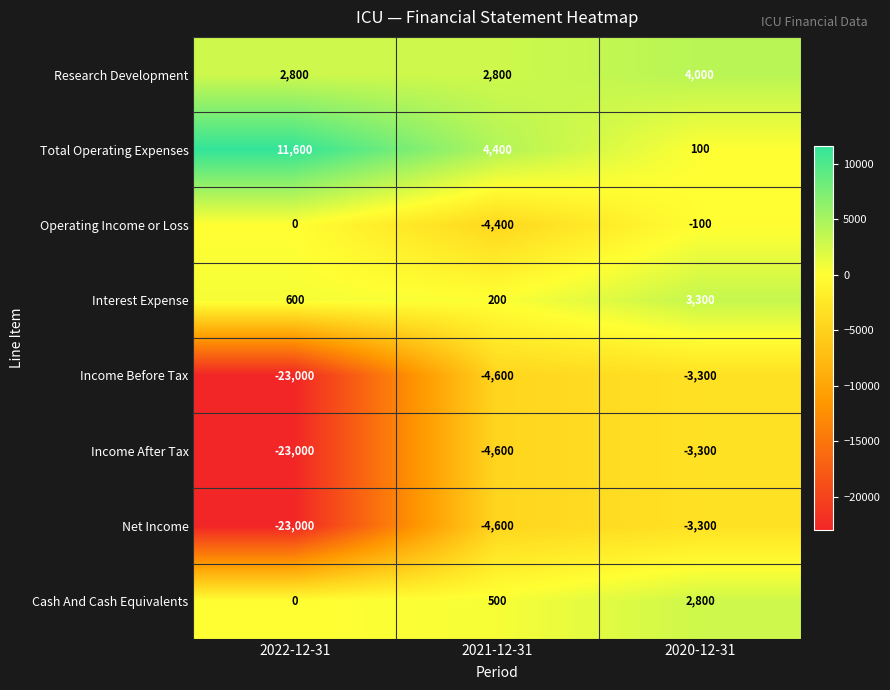

Is it true that Interest Expense equals 600 at 2022-12-31?

True